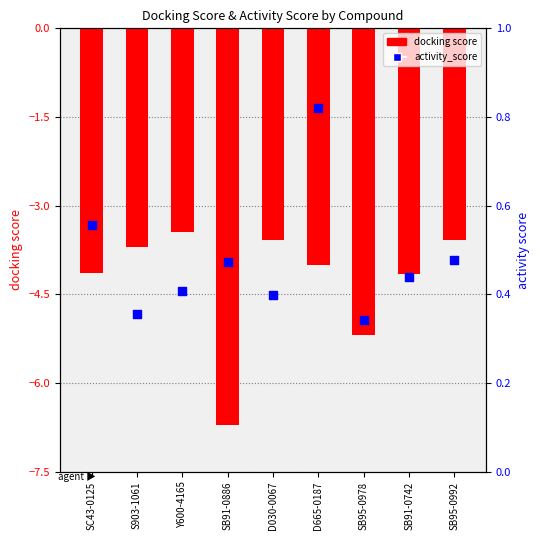

What are all the series names shown in the legend?

docking score, activity_score